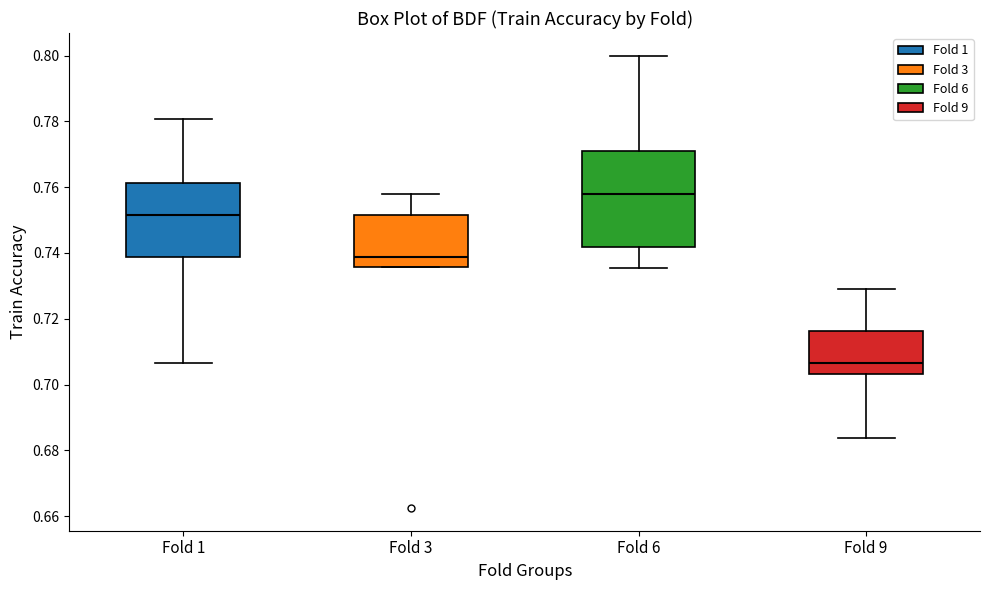

Which box's median line is the lowest?

Fold 9